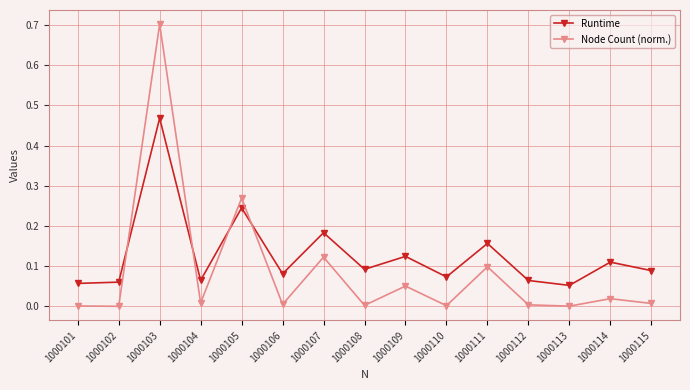

Between 1000101 and 1000111, which series saw the biggest shift?

Runtime